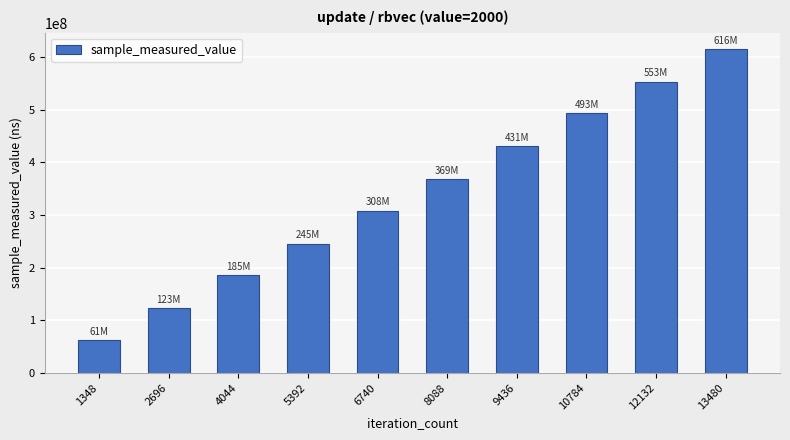

What is the sum of the values at 6740 and 12132?

861351788